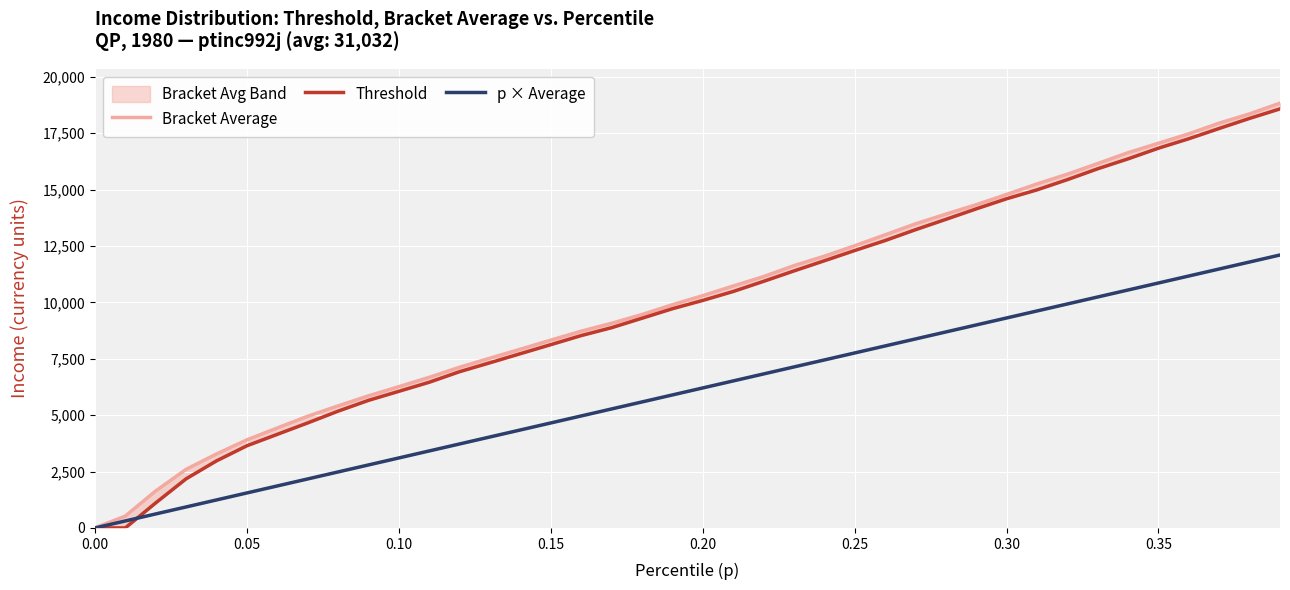

What is the maximum value for p × Average?

12102.5